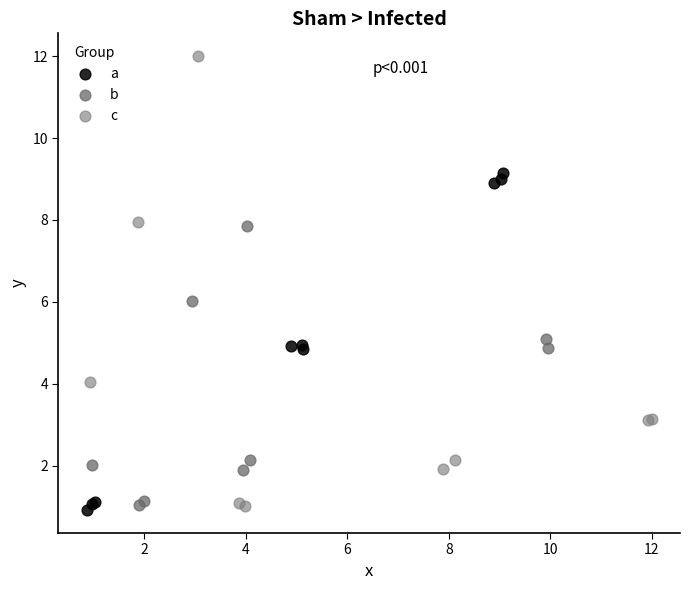

Which series has the largest Y range (max minus min)?

c